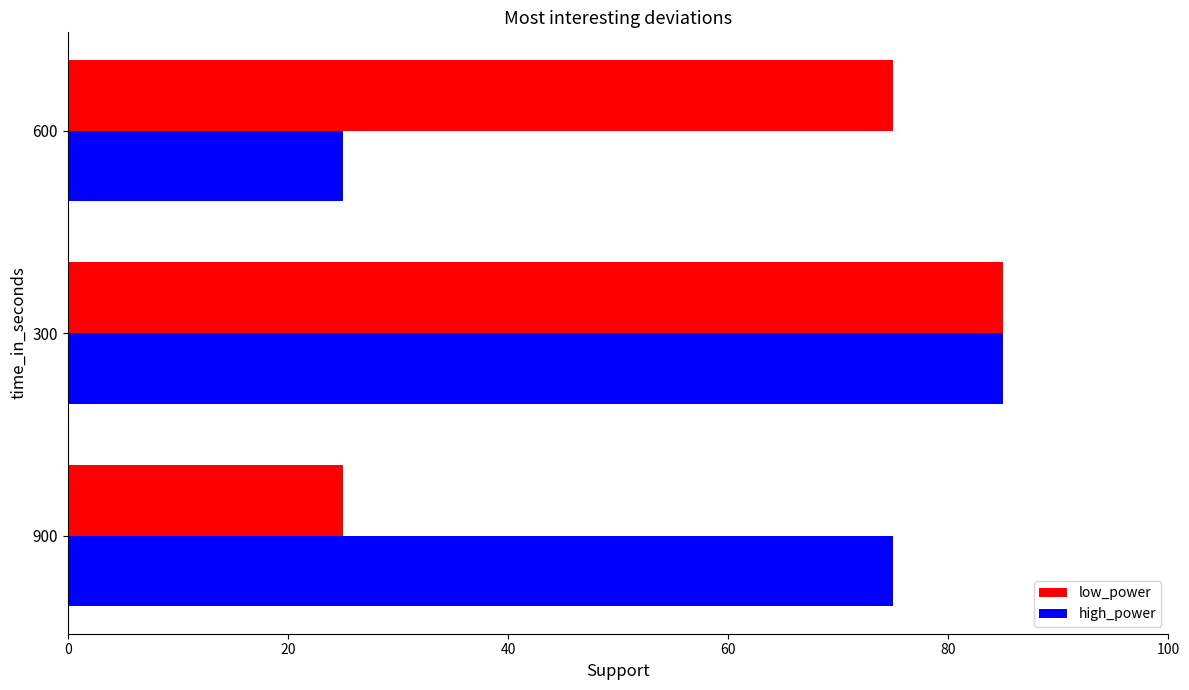

Count the number of data series in this chart.

2